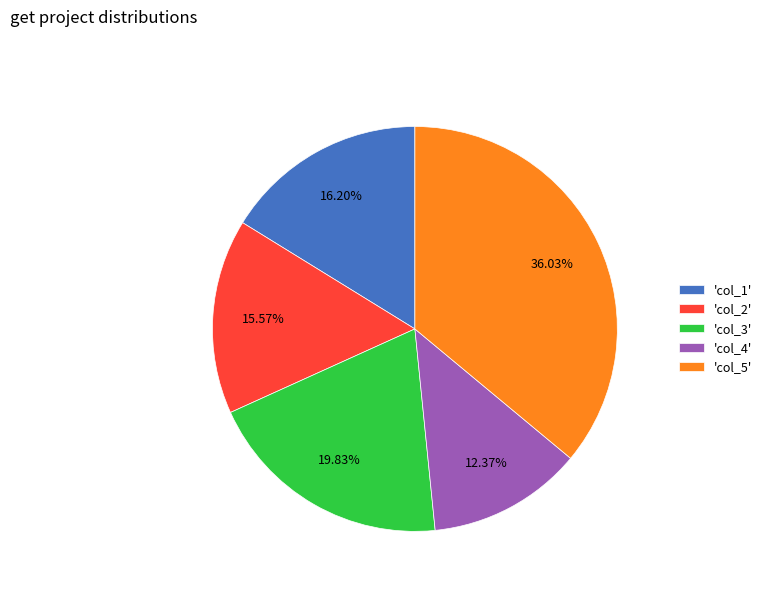

How many segments does this pie chart have?

5